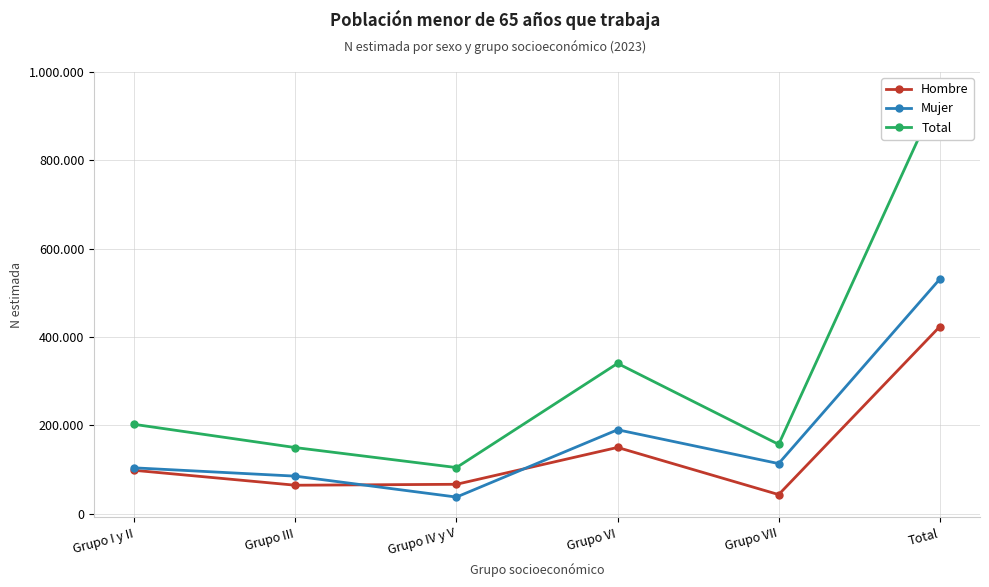

At which label does Mujer reach its minimum?

Grupo IV y V